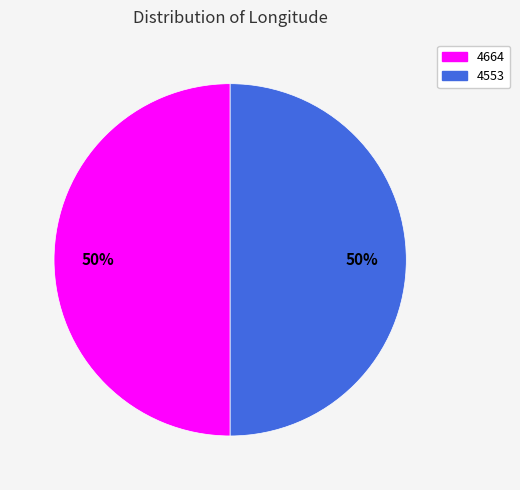

To the nearest percent, what percentage of the pie is 4553?

50%